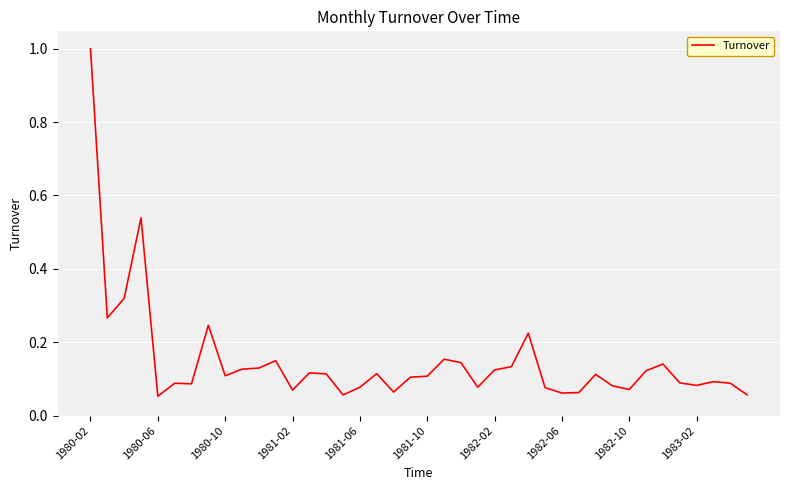

What is the maximum value shown in the chart?

1.0